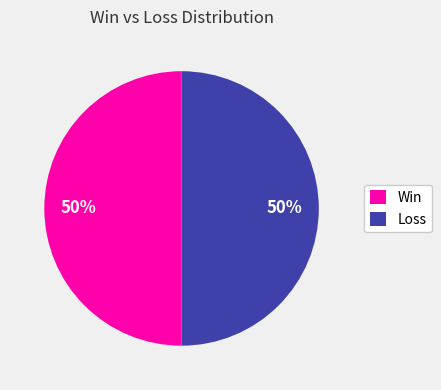

To the nearest percent, what is the average slice percentage?

50%